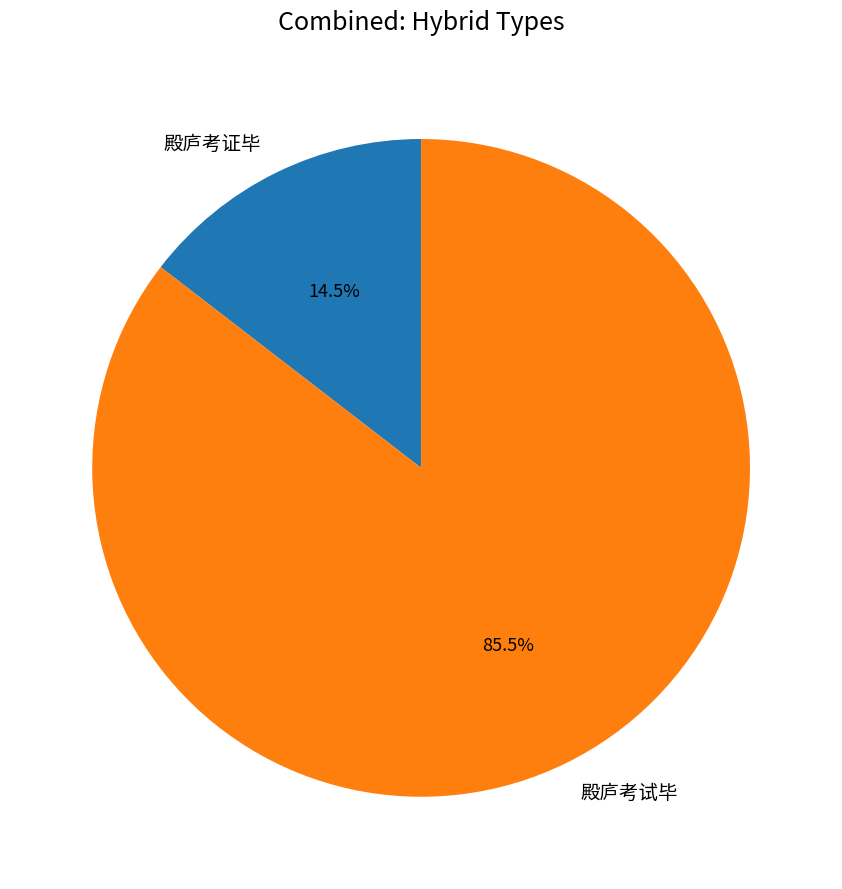

Which slice is the largest?

殿庐考试毕